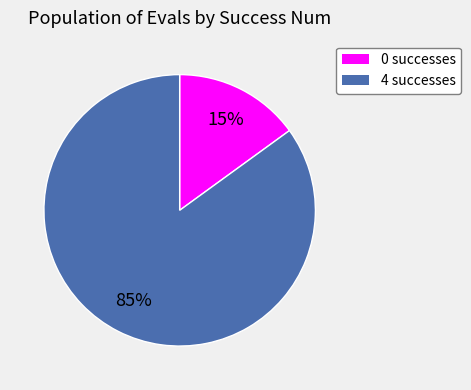

Does any single category account for the majority?

Yes